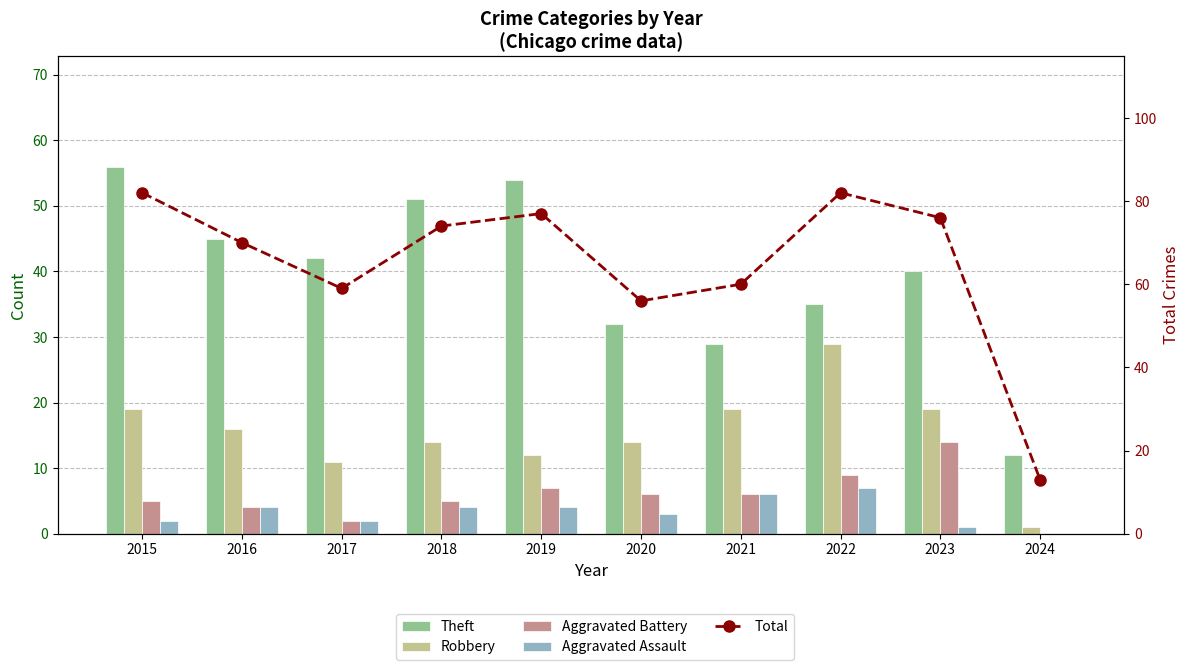

At which label does Robbery reach its minimum?

2024